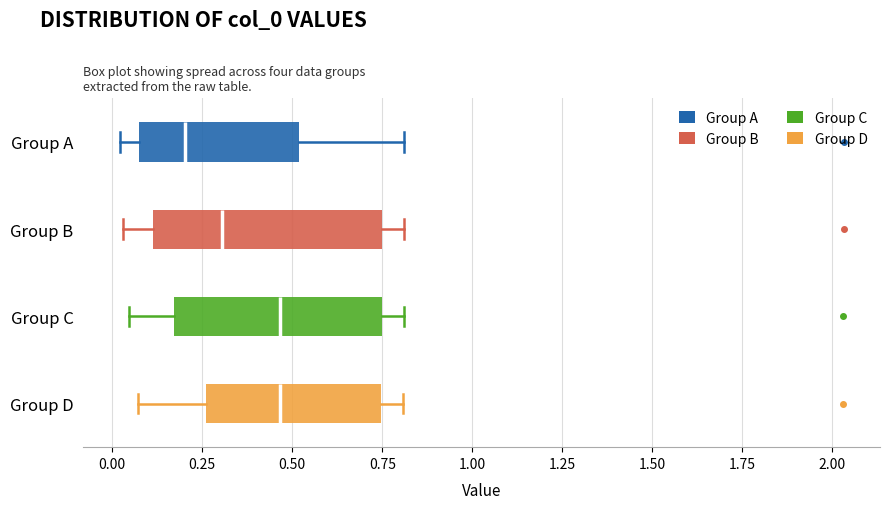

Reading bottom to top, read every box against the x-axis: the position of its median line, the range the box covers, and the ends of its whiskers. The values are not printed on the chart, so give them approximately, as read against the axis.

Group D: median 0.45, box 0.25 to 0.75, whiskers 0.05 to 0.80
Group C: median 0.45, box 0.15 to 0.75, whiskers 0.05 to 0.80
Group B: median 0.30, box 0.10 to 0.75, whiskers 0.05 to 0.80
Group A: median 0.20, box 0.10 to 0.50, whiskers 0.00 to 0.80